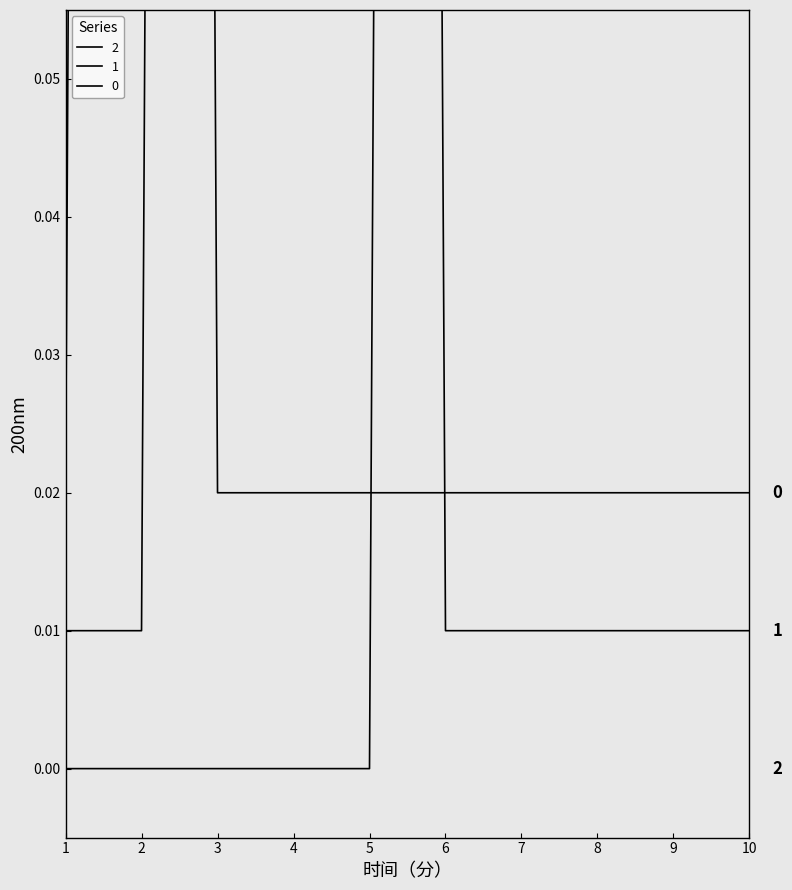

In 0, how many points are higher than both neighbors (excluding endpoints)?

1